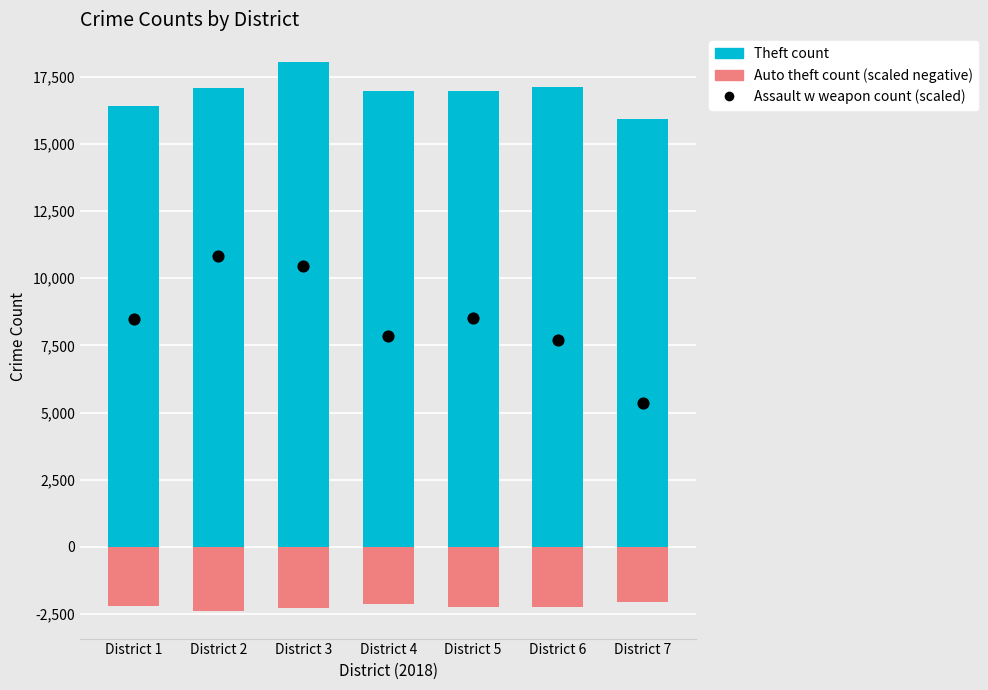

Which series reaches the minimum Y coordinate?

Auto theft count (negative)